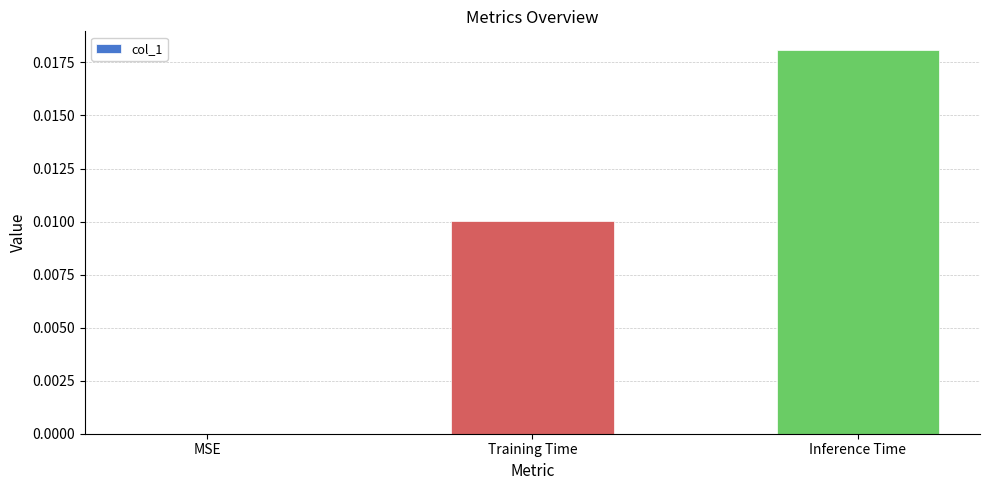

The chart shows a value of 0.0 at Inference Time. True or false?

True